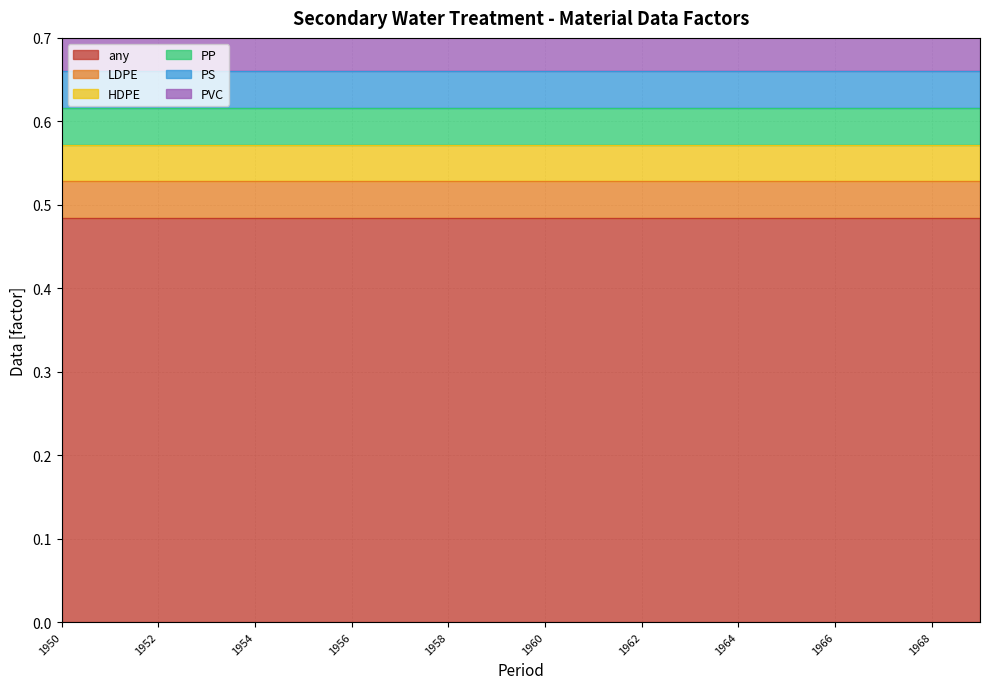

Which has a higher value, 1963 or 1958?

1963